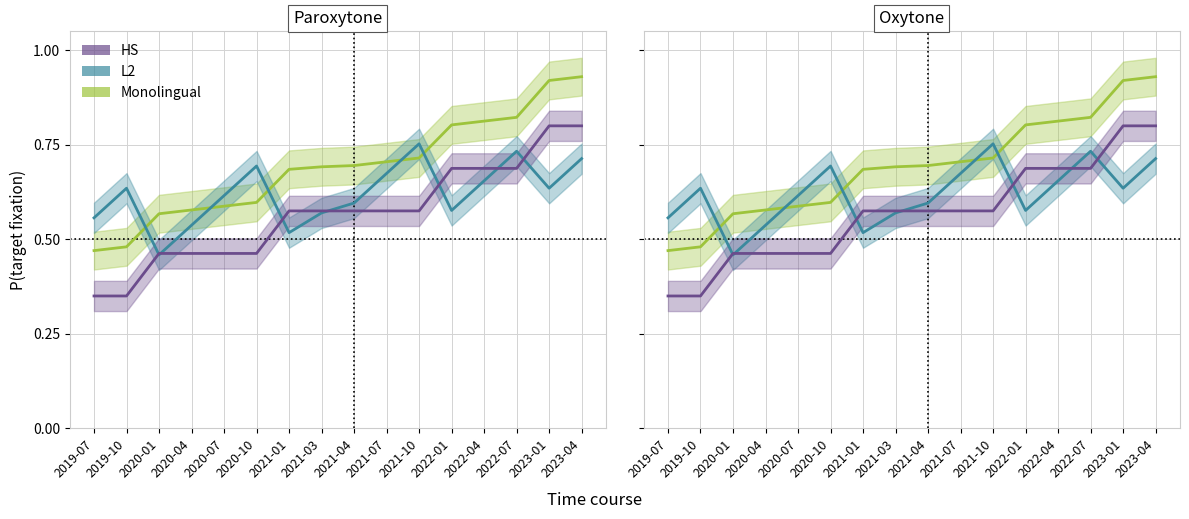

At which category is the sum across all series the highest?

2023-04